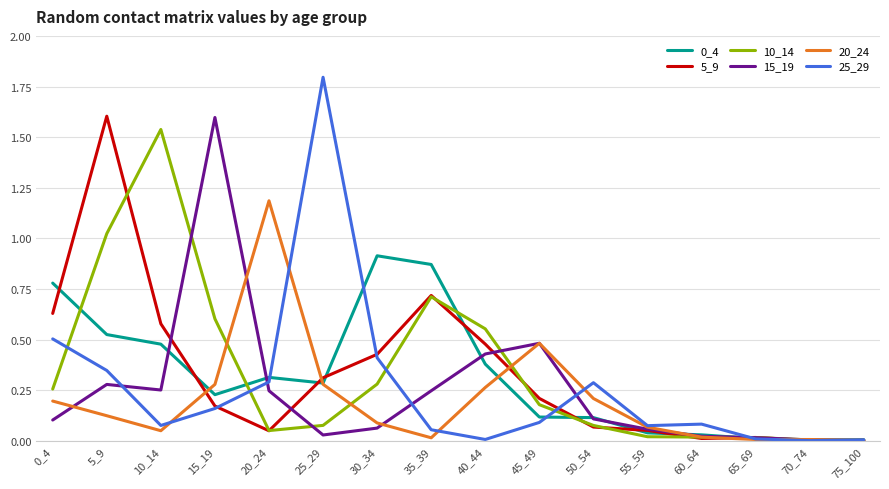

Is it true that 25_29 equals 0.3 at 20_24?

True